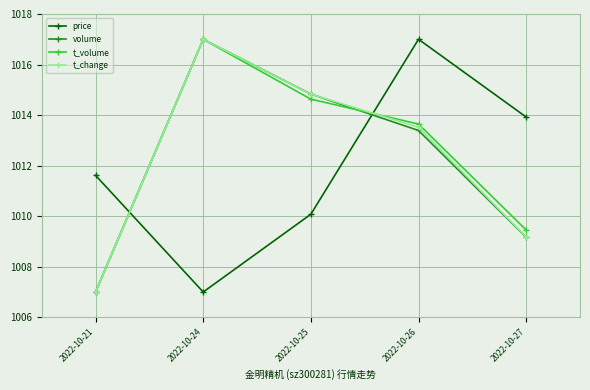

Rank the series at 2022-10-26 from lowest to highest value.

volume, t_change, t_volume, price